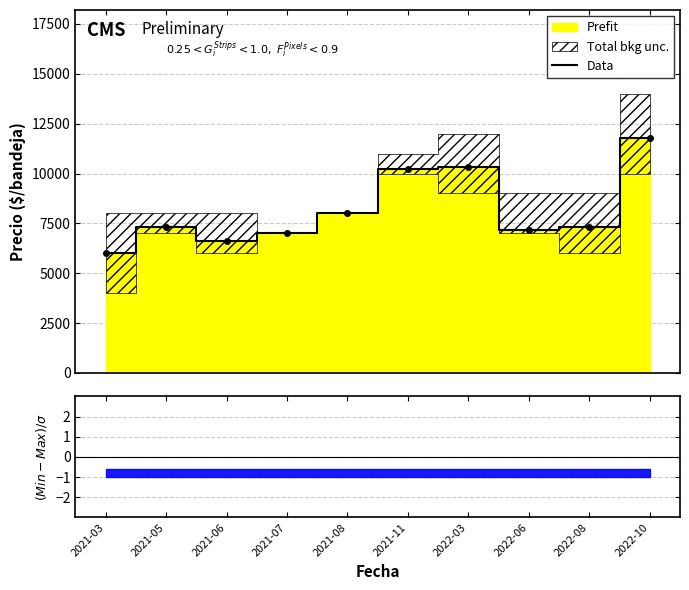

What position from the right is 2021-07?

7